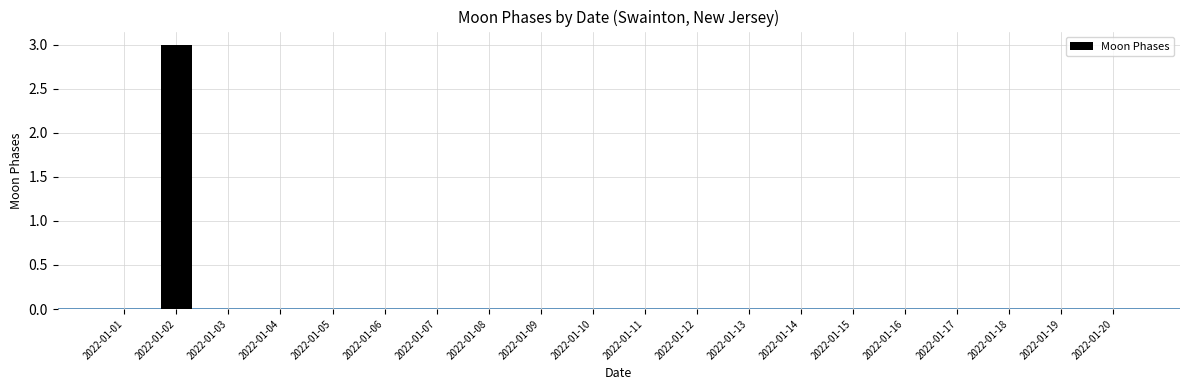

Is it true that the value at 2022-01-01 is 0?

True